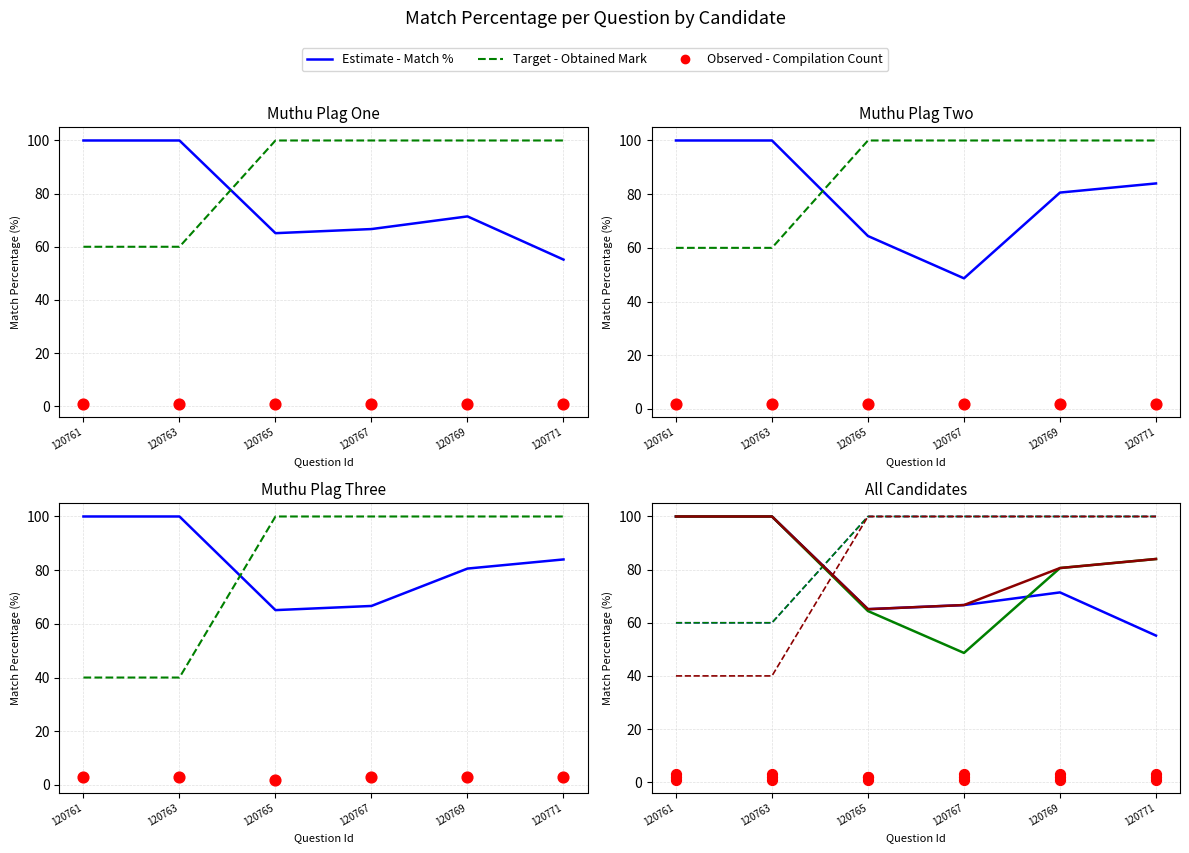

Which series has the largest Y range (max minus min)?

Muthu Plag Two